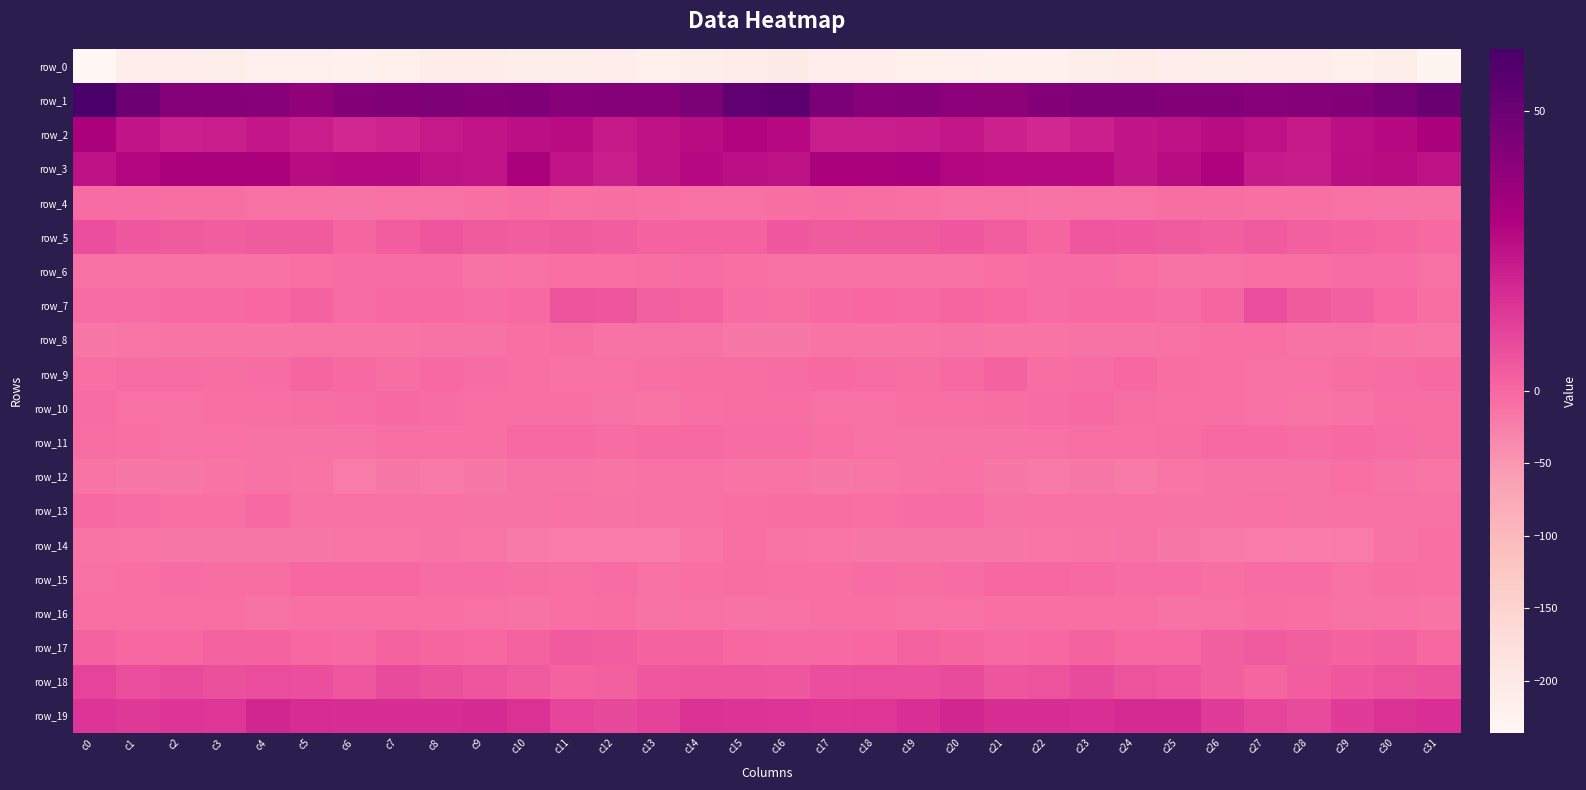

At how many categories does at least one series exceed 40?

30